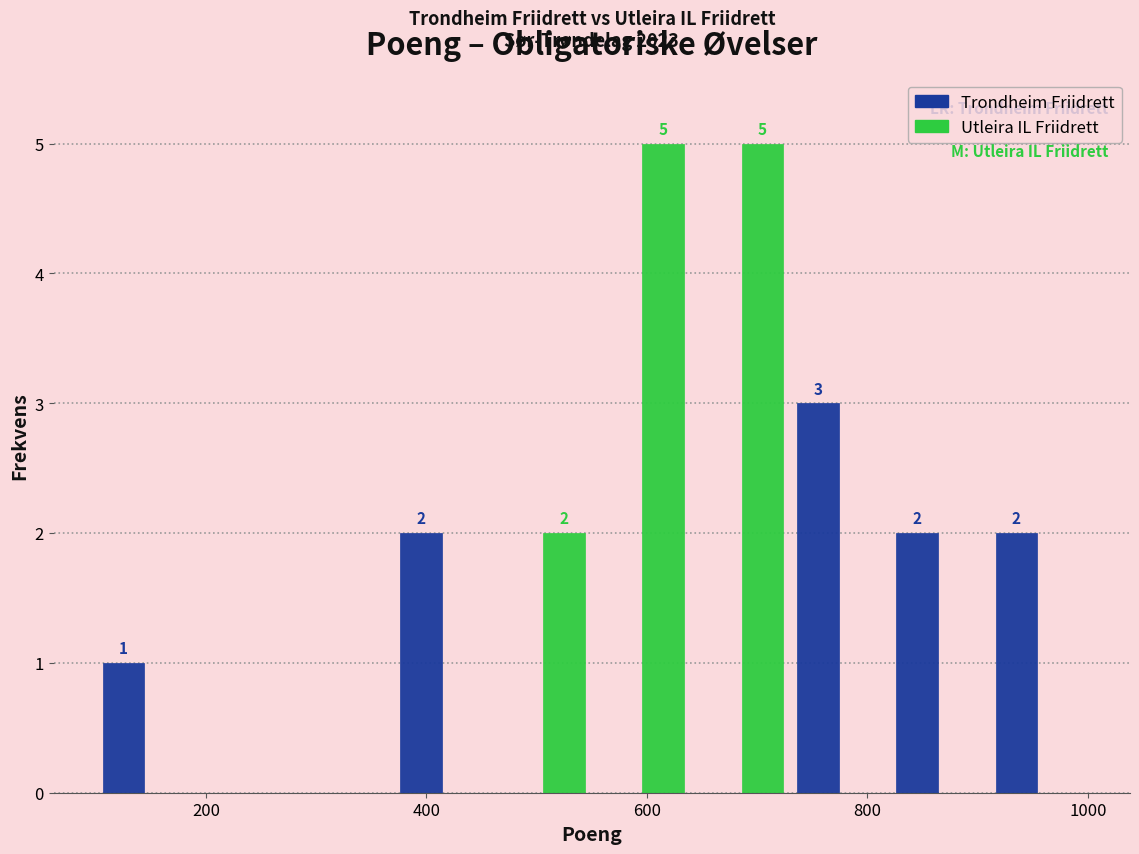

In the Trondheim Friidrett series, which range on the x-axis has the tallest bar?

730 to 820